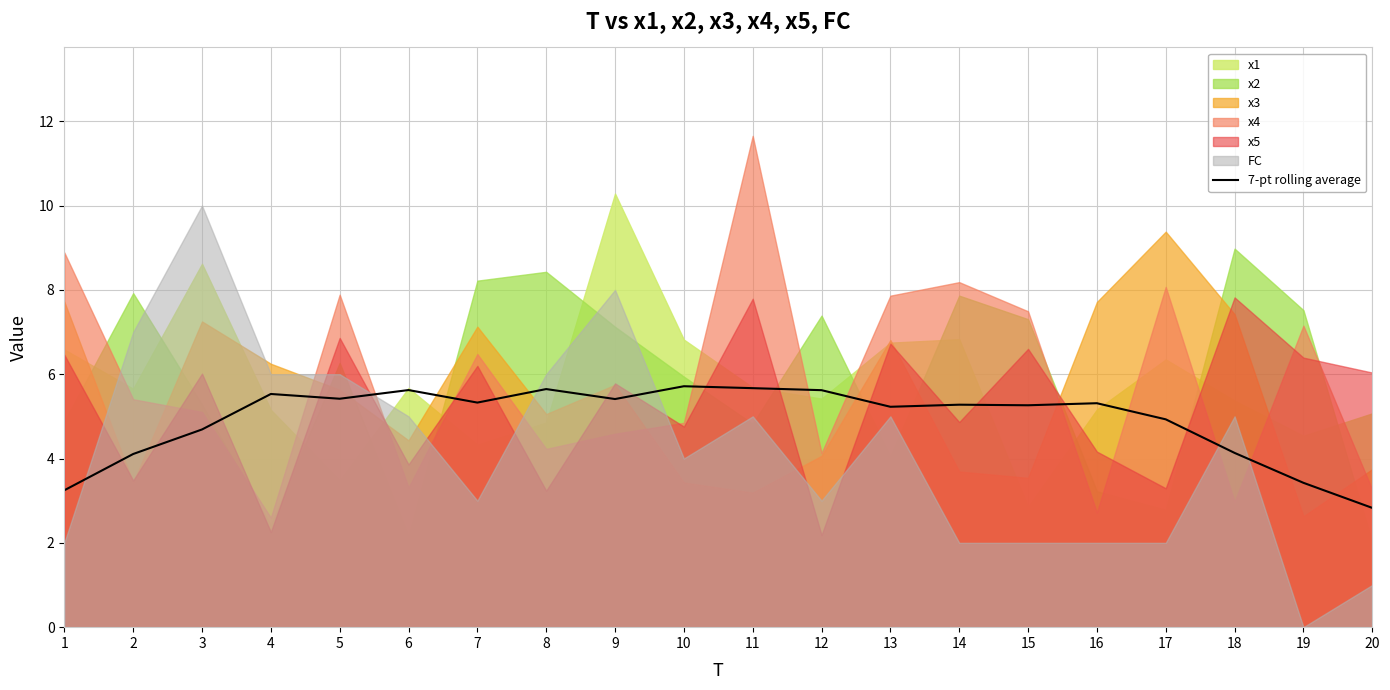

Is it true that 7-pt rolling average equals 3.2 at 1?

True